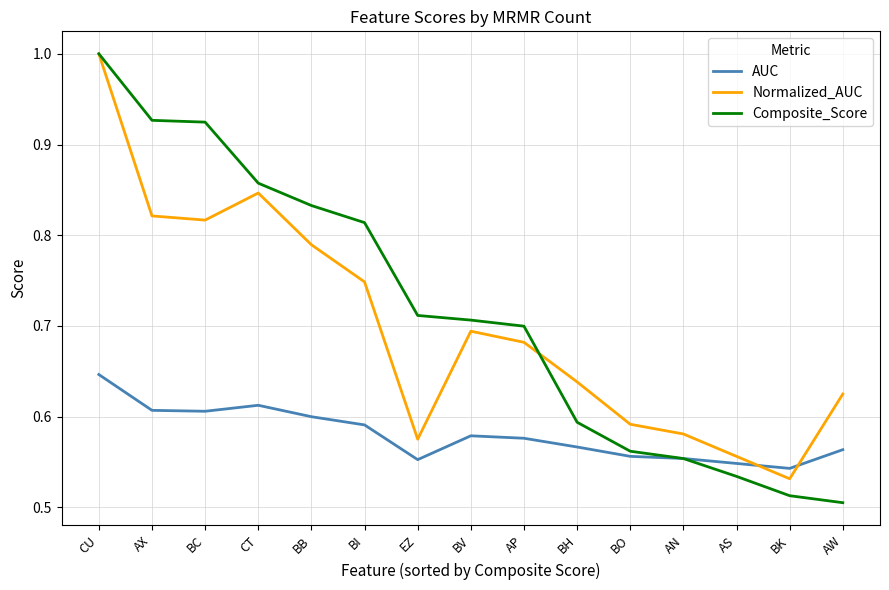

The Composite_Score series shows 0.6 at BH. True or false?

True